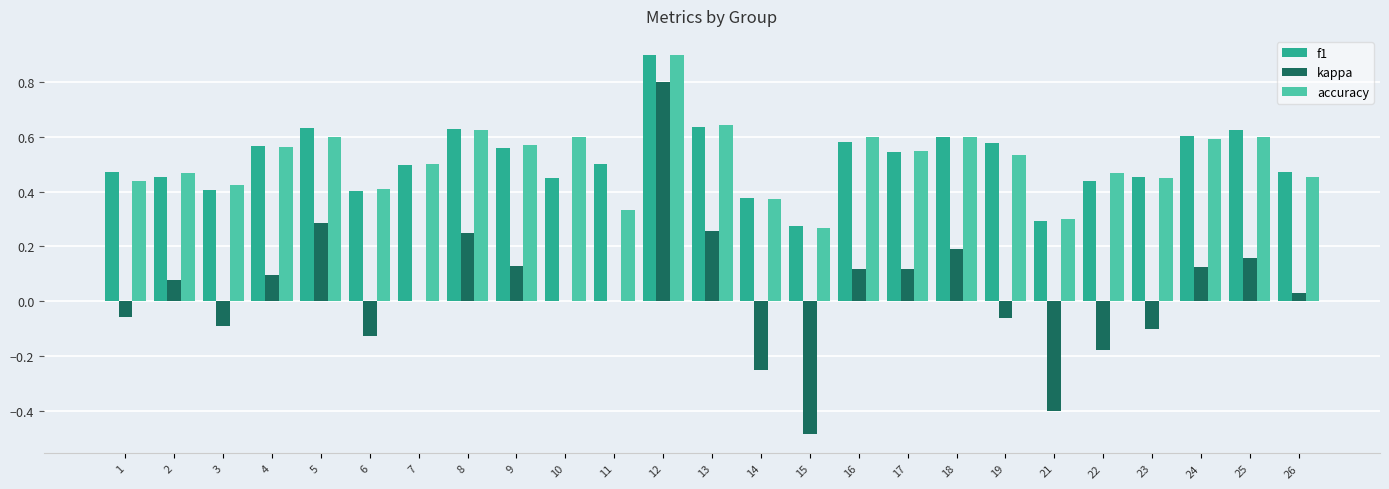

How many f1 values are between 0 and 1?

25